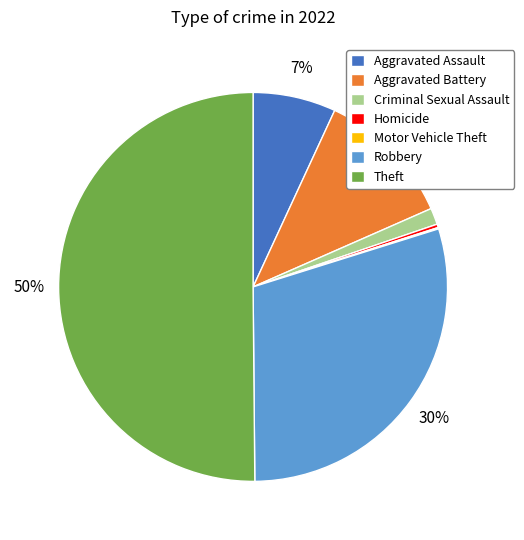

Is it true that Theft is 50% of the pie?

True